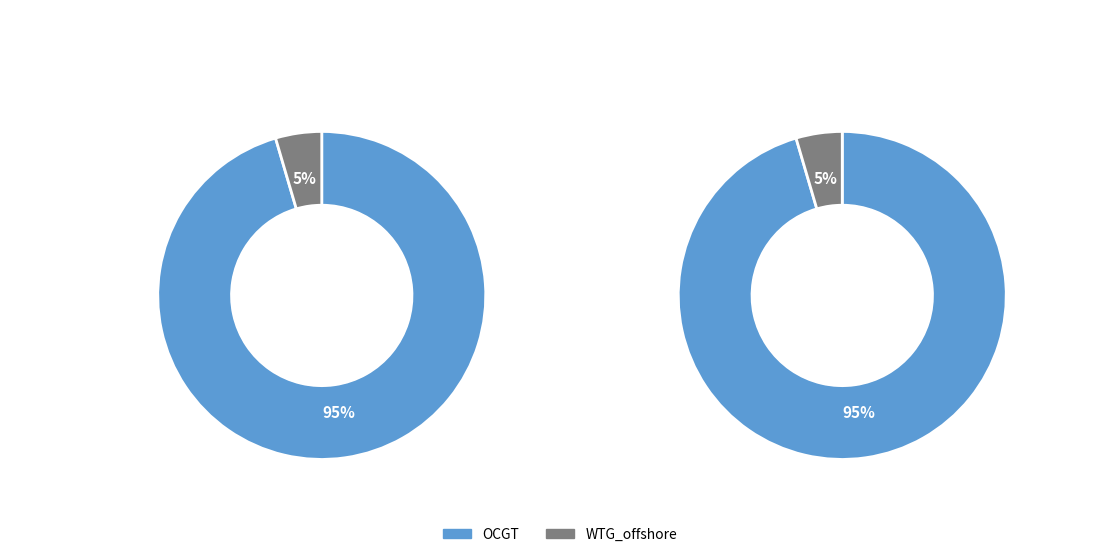

Is it true that WTG_offshore is 1% of the pie?

False